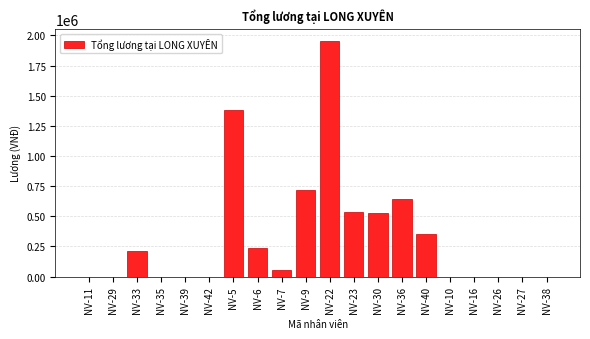

What is the greatest value displayed?

1957142.9